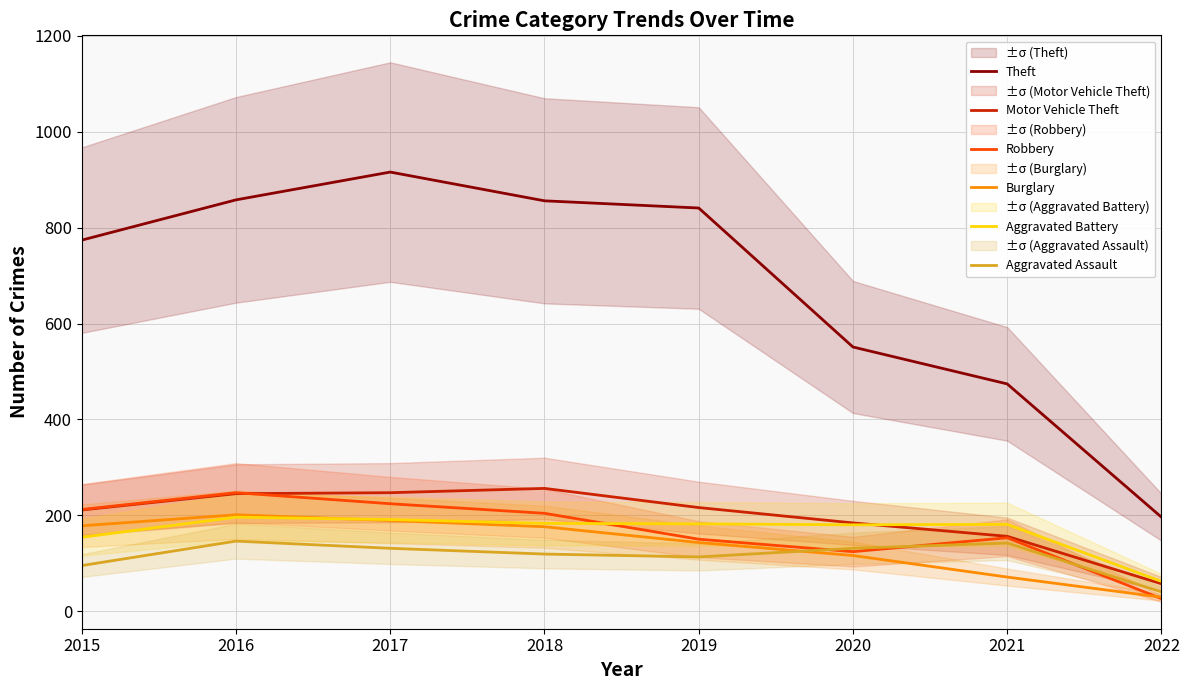

Which label corresponds to the largest value in the chart?

2017